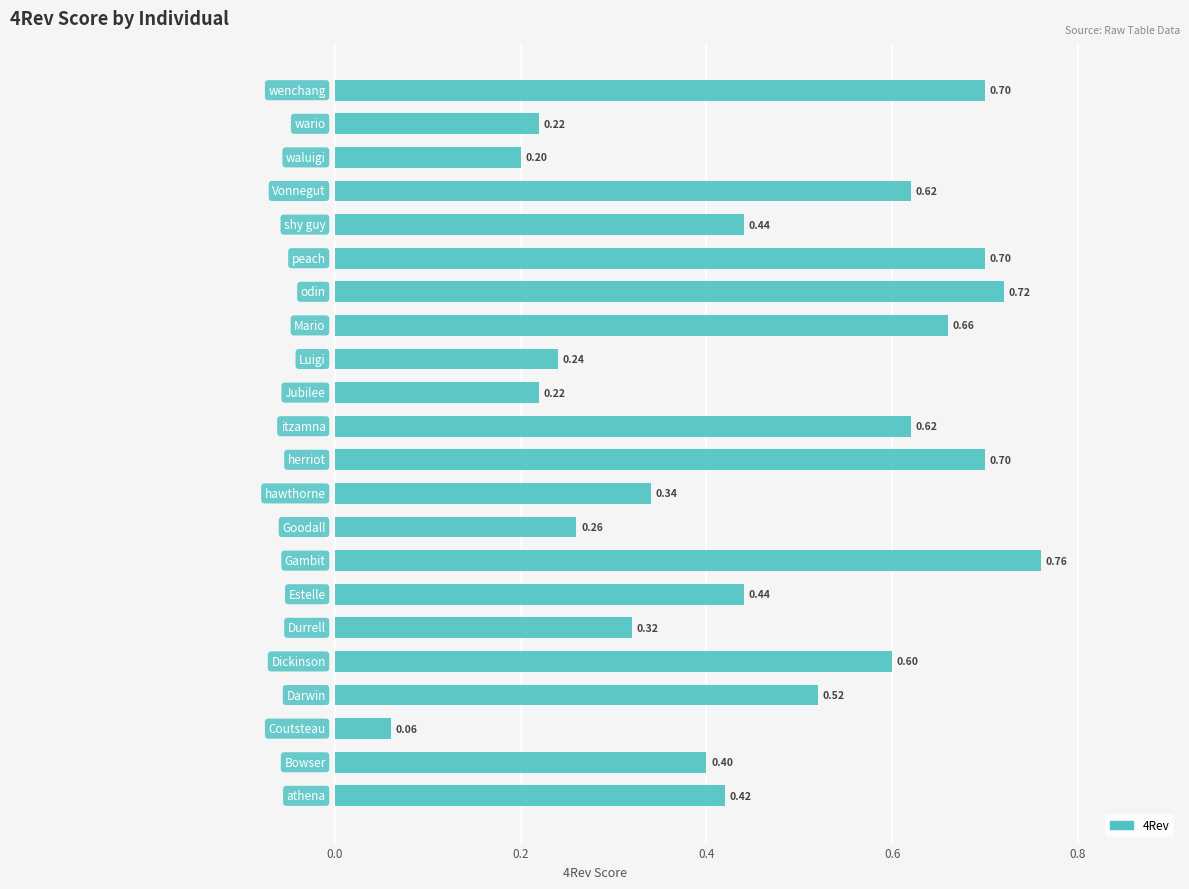

What is the sum of all values?

10.2